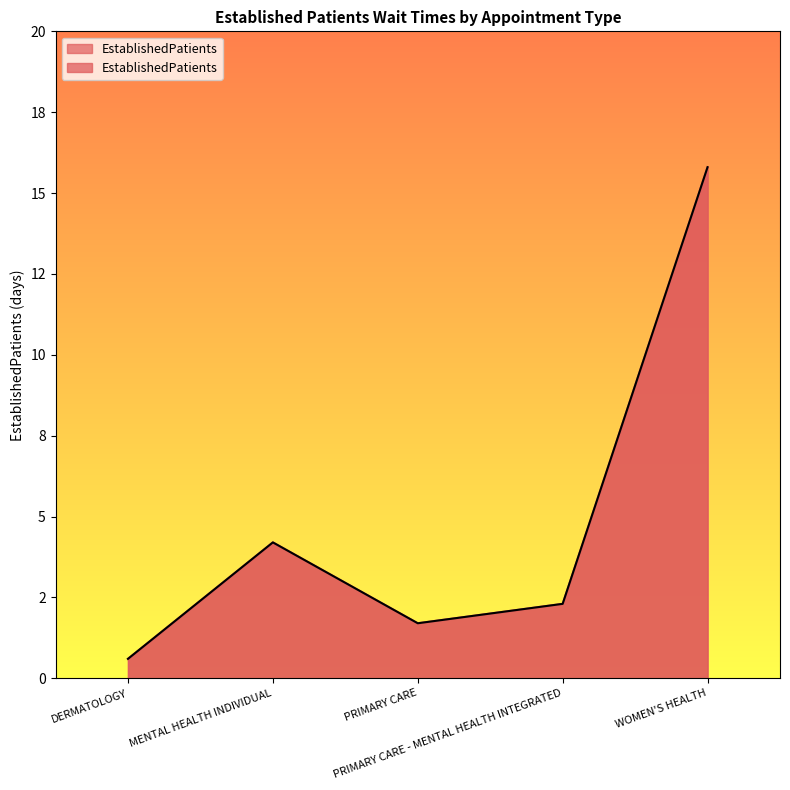

Reading left to right, extract all data points from this chart.

DERMATOLOGY=0.6	MENTAL HEALTH INDIVIDUAL=4.2	PRIMARY CARE=1.7	PRIMARY CARE - MENTAL HEALTH INTEGRATED=2.3	WOMEN'S HEALTH=15.8